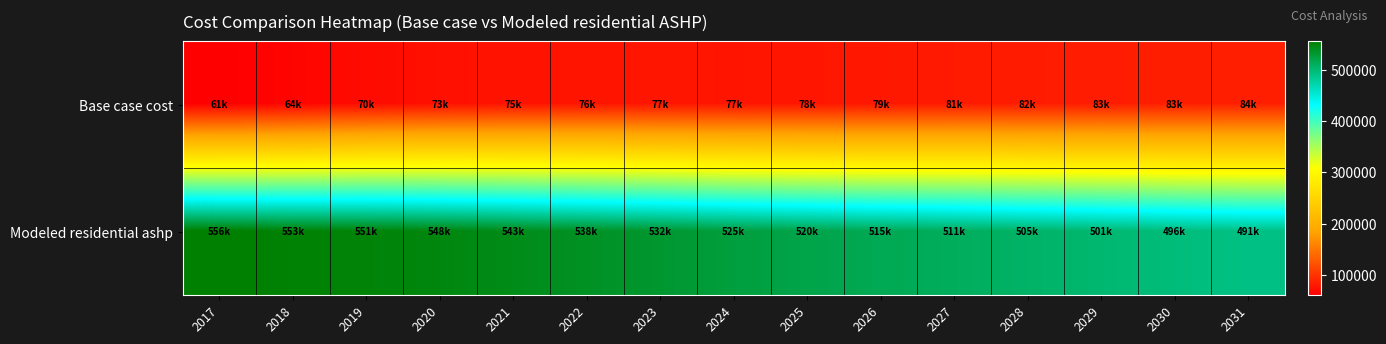

List the series in order of their overall mean, lowest first.

Base case cost, Modeled residential ashp